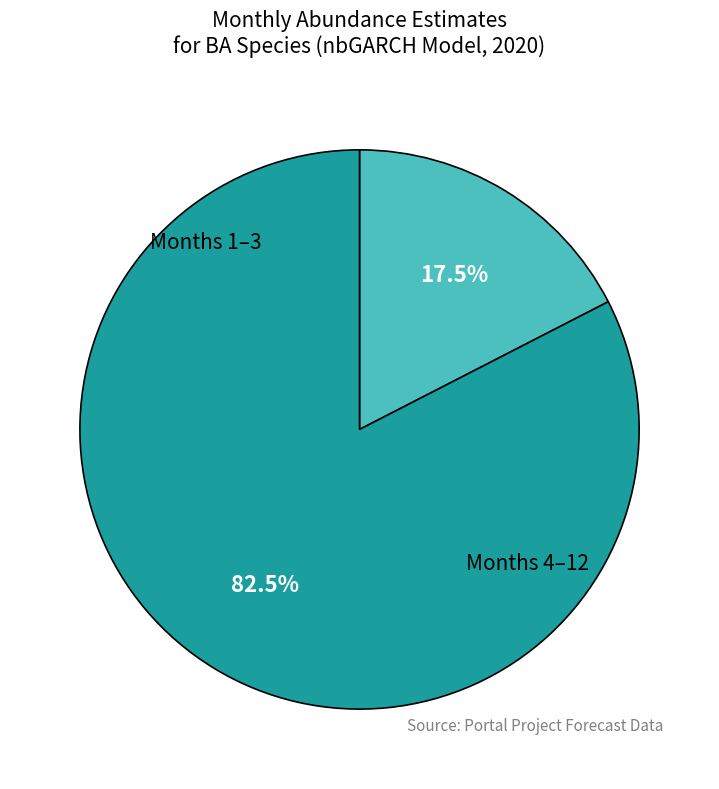

Is there a majority slice in this chart?

Yes